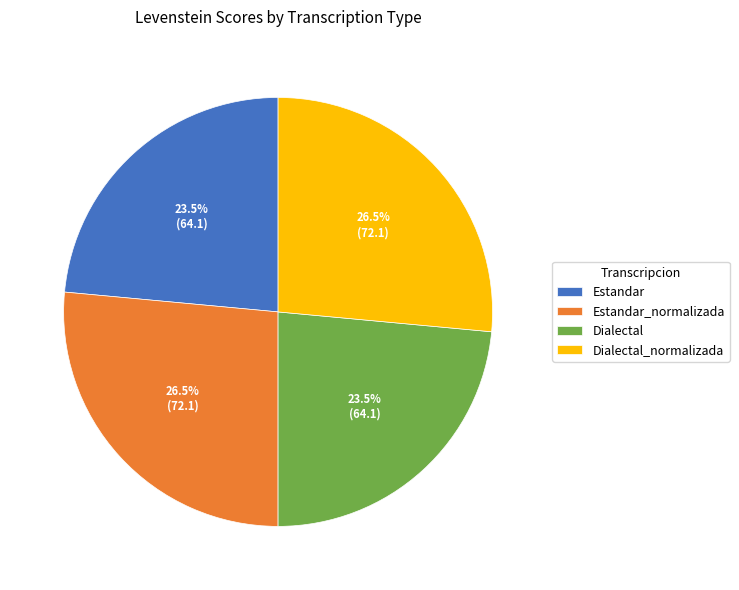

What percentage do Dialectal and Estandar together represent?

47.0%